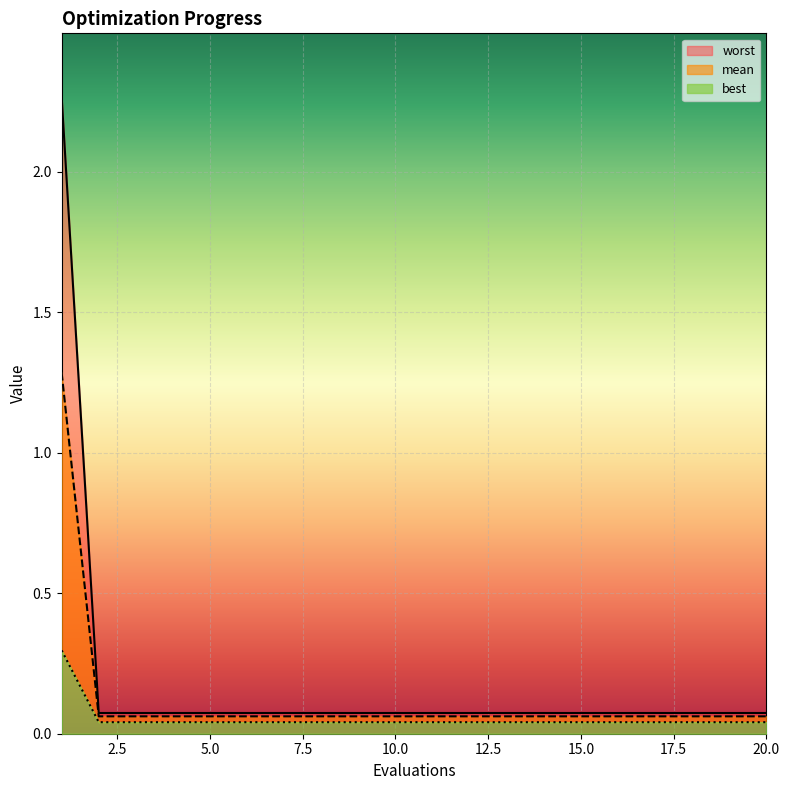

Which category has the lowest value across all series?

2